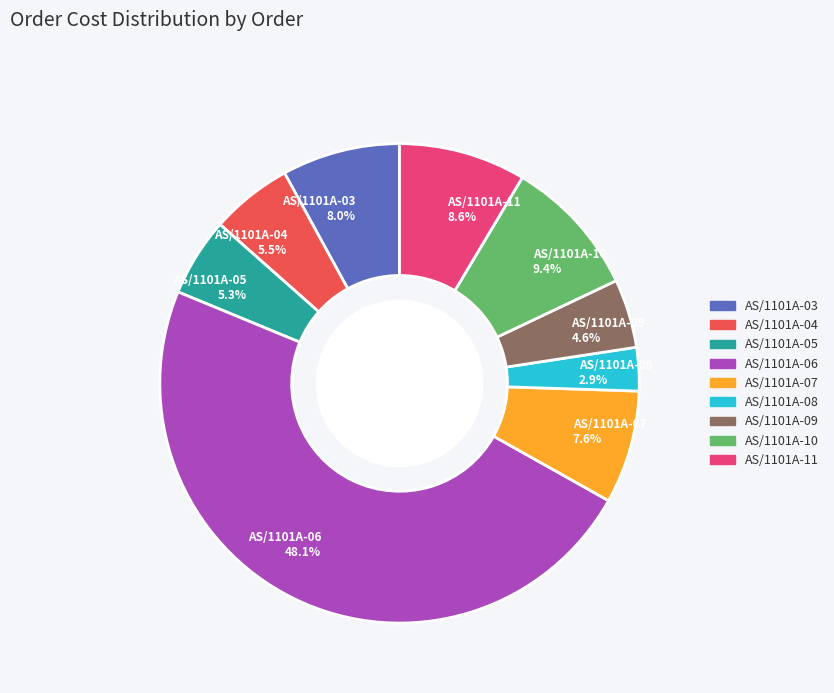

What percentage do AS/1101A-04 5.5% and AS/1101A-07 7.6% together represent?

13.1%